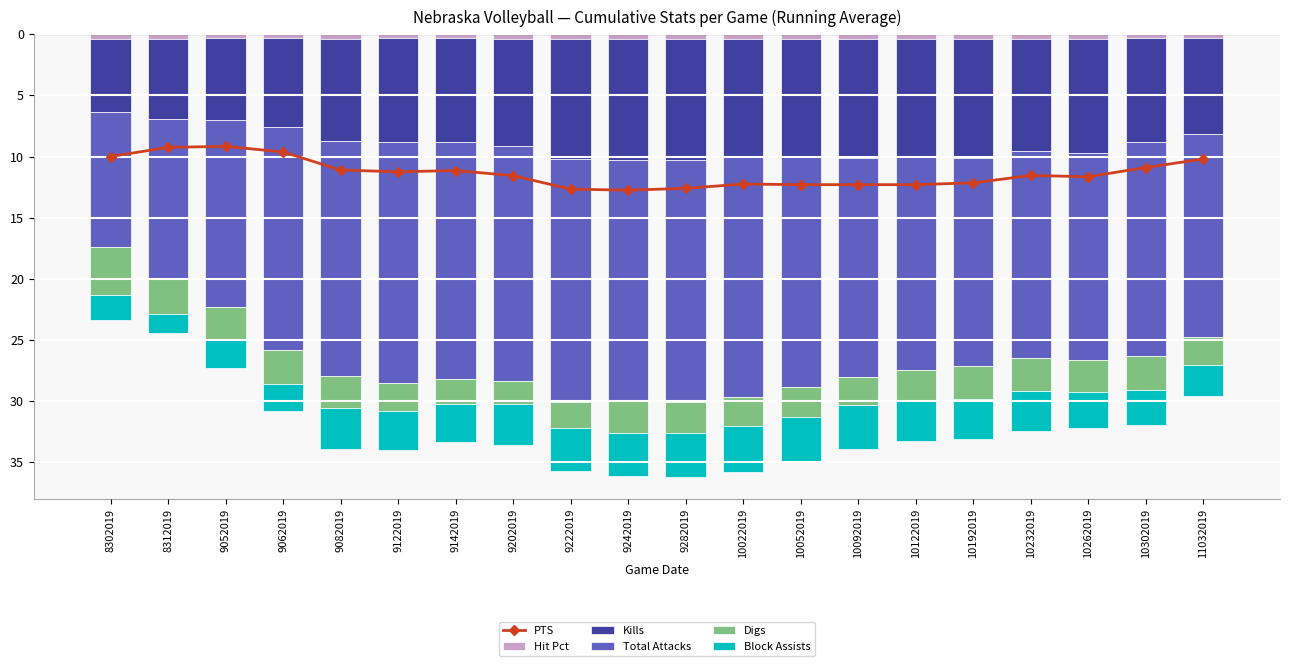

What is the value of the Total Attacks bar at the 14th from the left?

-17.9